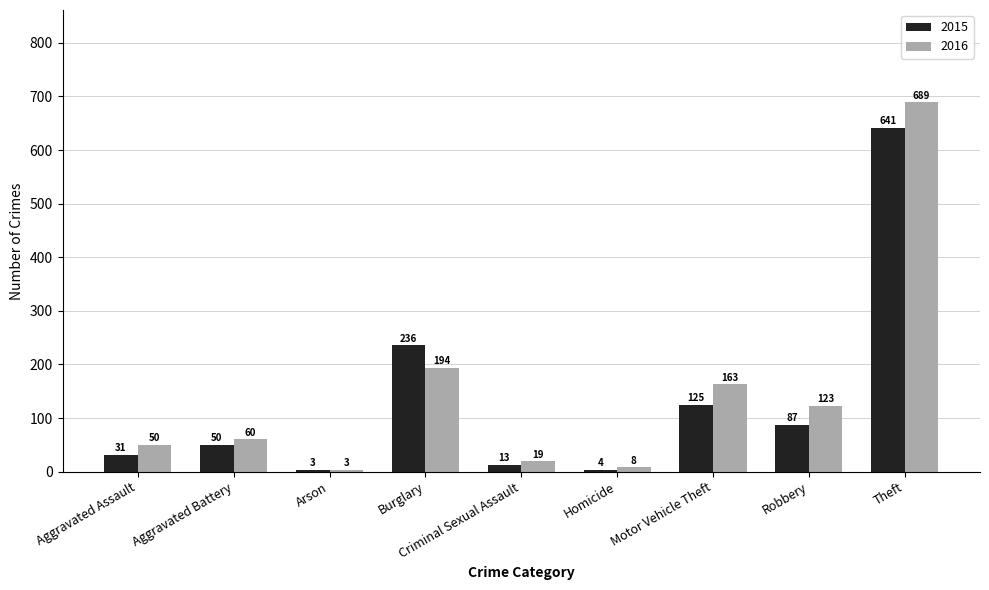

Reading right to left, what are all the values shown in this chart?

2015: Theft=641	Robbery=87	Motor Vehicle Theft=125	Homicide=4	Criminal Sexual Assault=13	Burglary=236	Arson=3	Aggravated Battery=50	Aggravated Assault=31
2016: Theft=689	Robbery=123	Motor Vehicle Theft=163	Homicide=8	Criminal Sexual Assault=19	Burglary=194	Arson=3	Aggravated Battery=60	Aggravated Assault=50